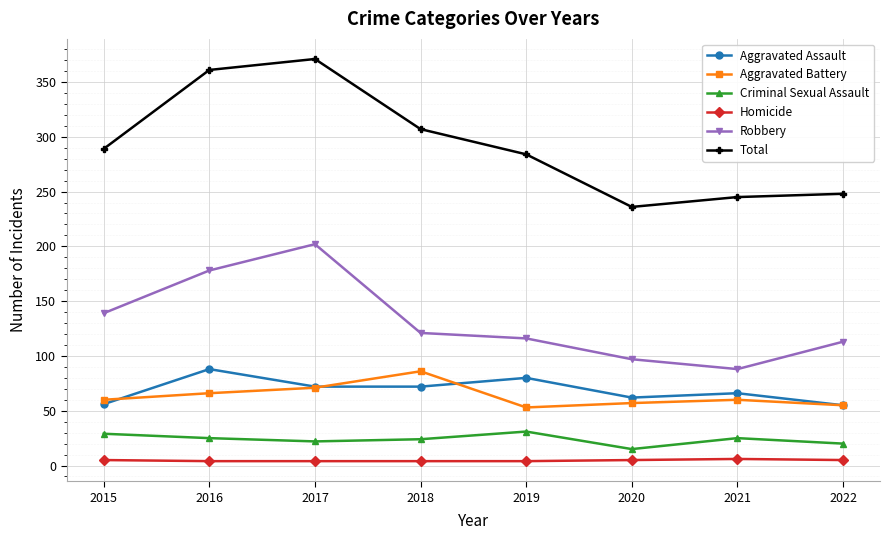

Is this an area chart (filled region under the line)?

No